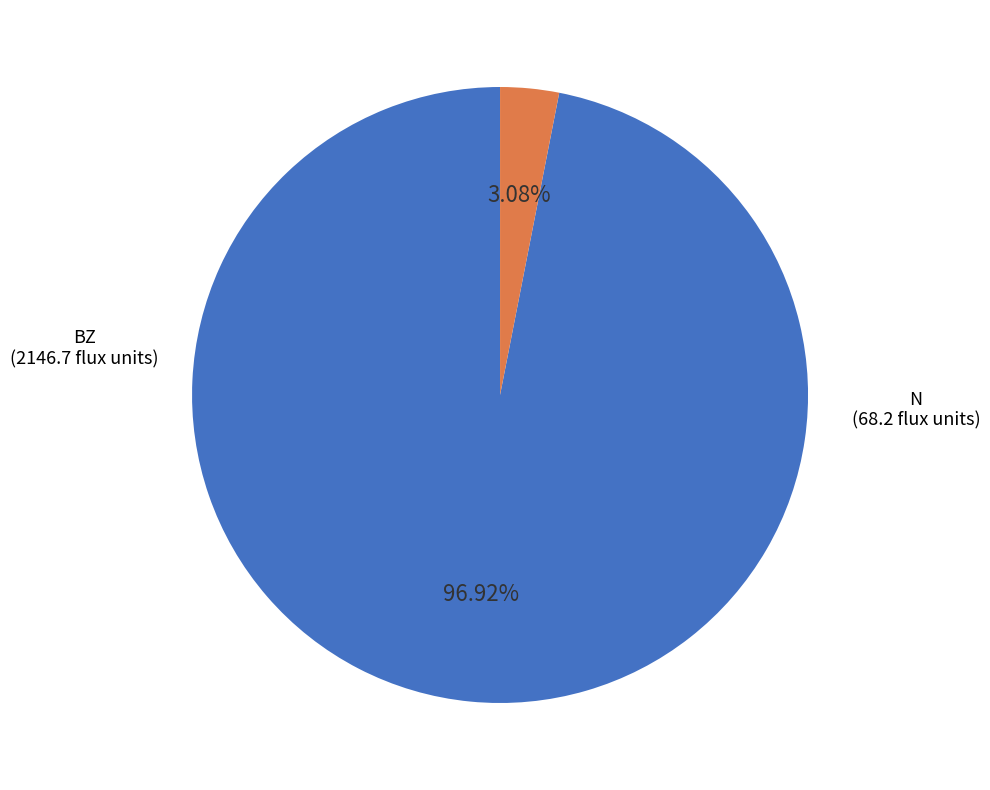

What is the total percentage of N and BZ?

100.0%